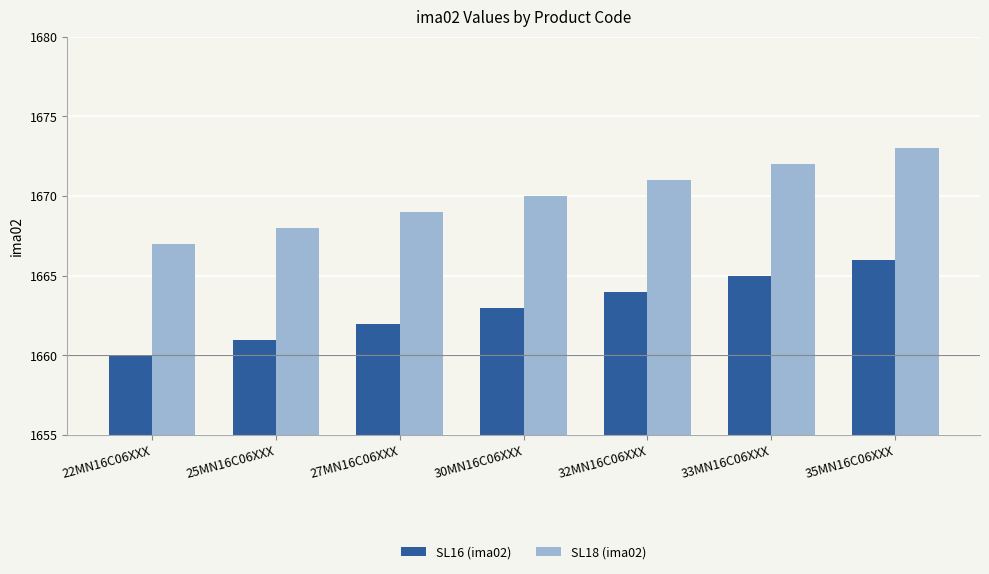

Which series has the largest total across all categories?

SL18 (ima02)